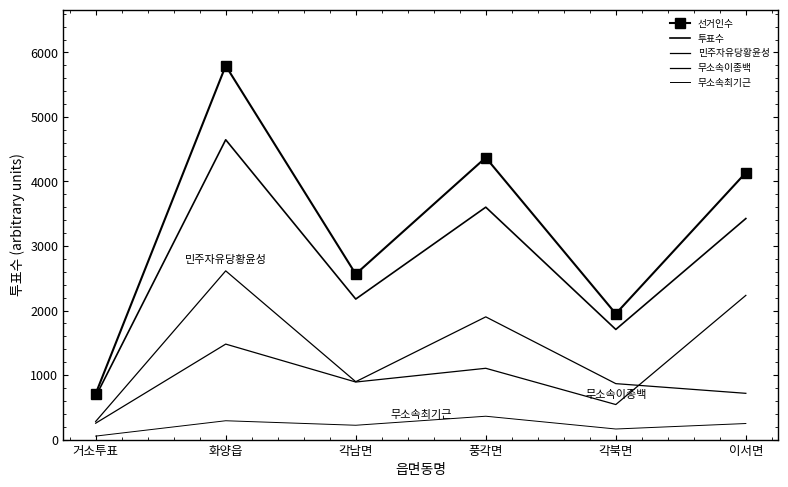

Is the value of 민주자유당황윤성 at 각남면 greater than the value of 무소속최기근 at 풍각면?

Yes